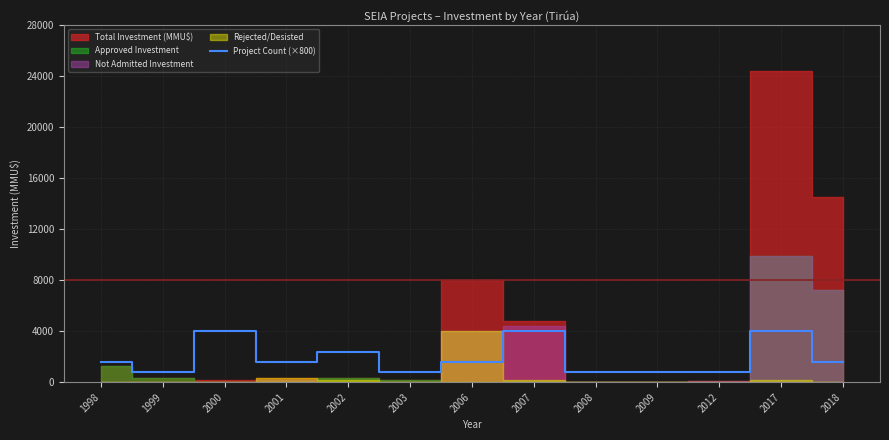

The chart shows a value of 4000 at 2000. True or false?

True